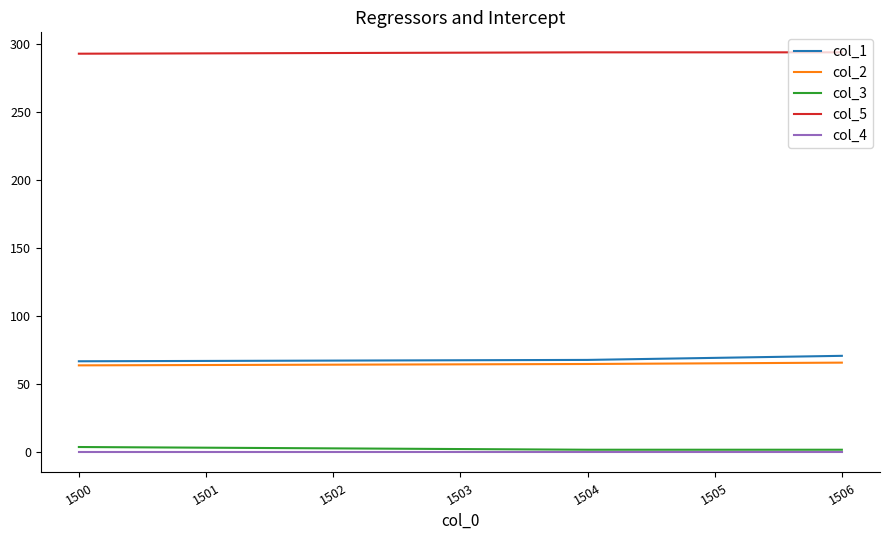

What is the difference between the maximum and minimum values in the col_2 series?

2